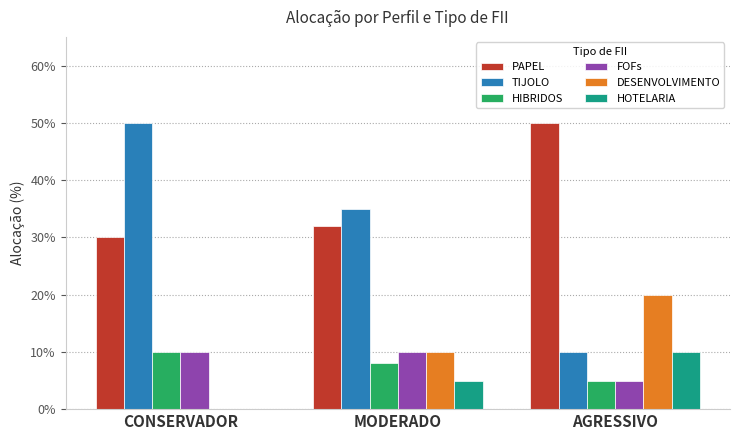

What is the difference between the second highest and minimum values in the HOTELARIA series?

0.1